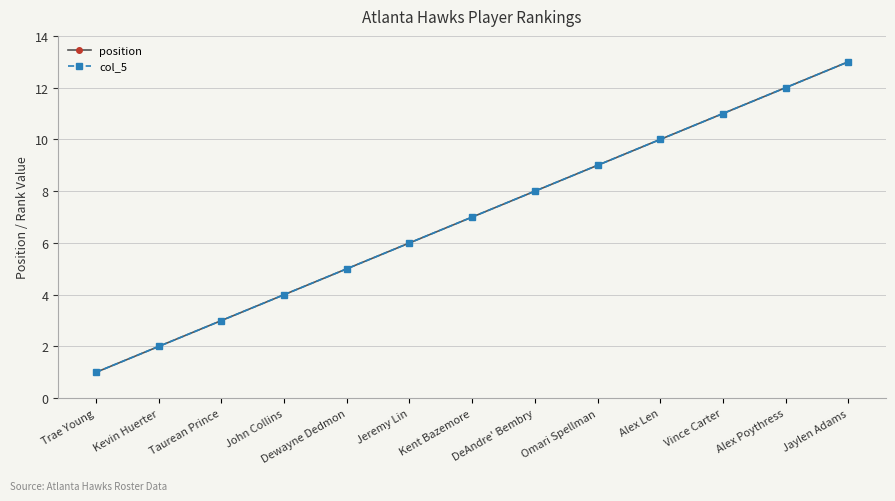

What is the value of the position point at the 7th from the left?

7